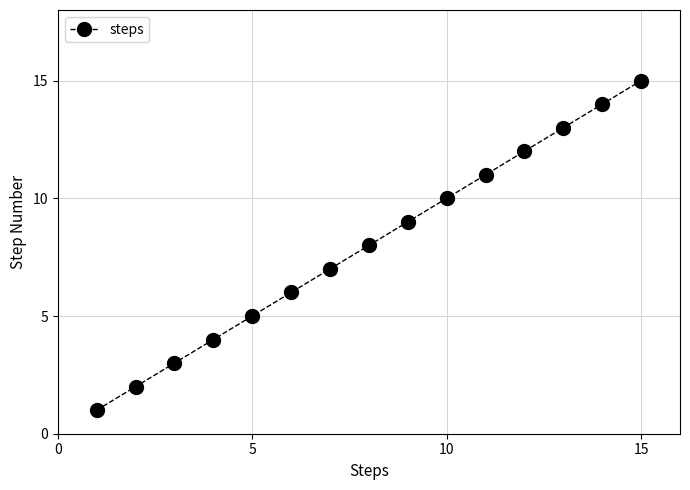

What is the minimum value shown in the chart?

1